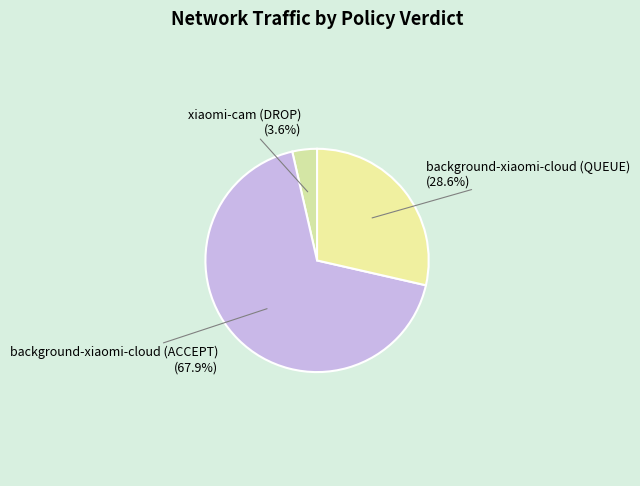

Which category has the biggest portion of the pie?

background-xiaomi-cloud (ACCEPT)